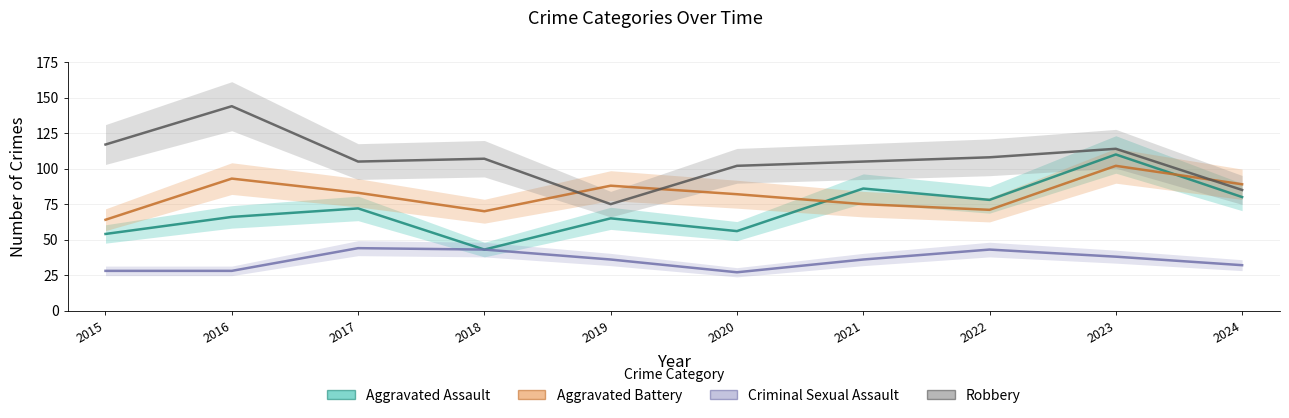

The value of Aggravated Assault at 2022 is 78. True or false?

True